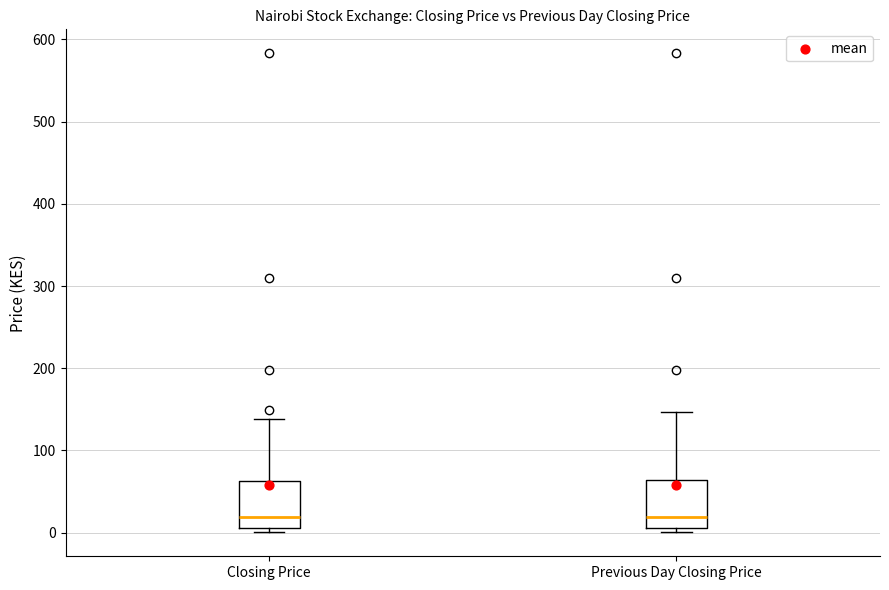

Reading left to right, read every box against the y-axis: the position of its median line, the range the box covers, and the ends of its whiskers. The values are not printed on the chart, so give them approximately, as read against the axis.

Closing Price: median 20, box 10 to 60, whiskers 0 to 140
Previous Day Closing Price: median 20, box 10 to 60, whiskers 0 to 150